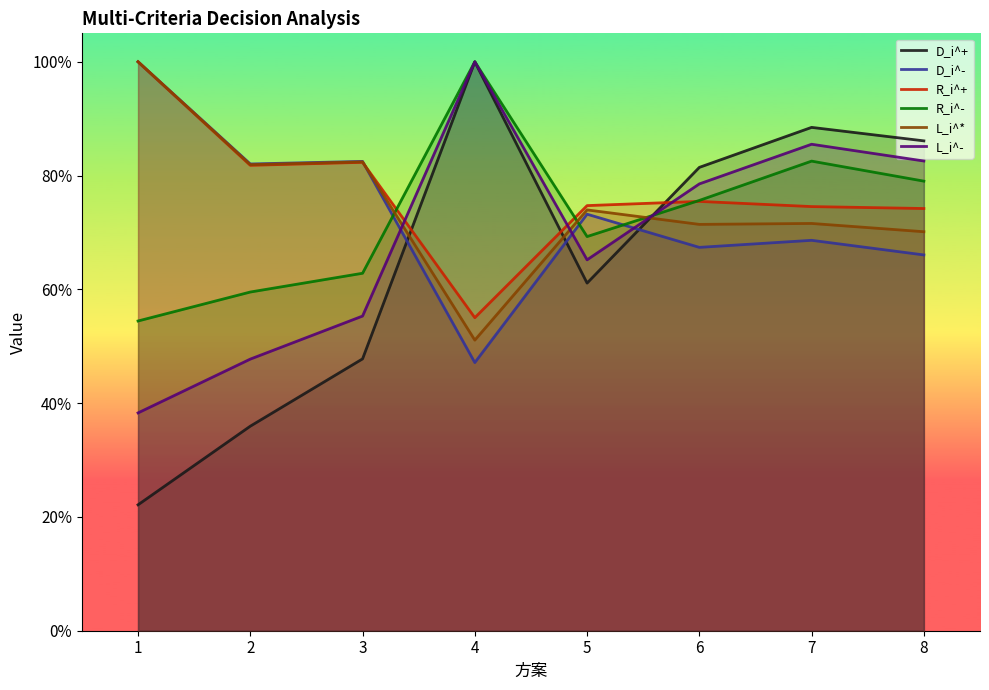

At which category does R_i^- reach its first local peak?

4